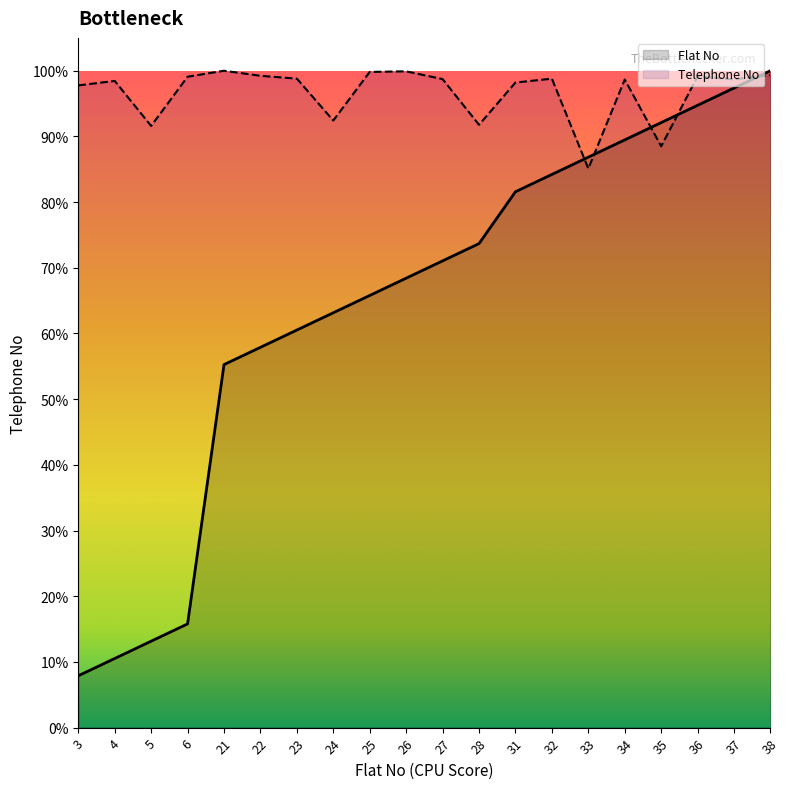

Rank the series by their maximum value, from lowest to highest.

Flat No, Telephone No